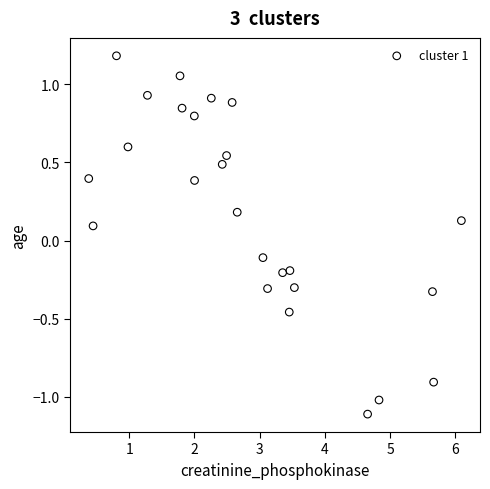

What is the range of Y values (max minus min)?

2.3